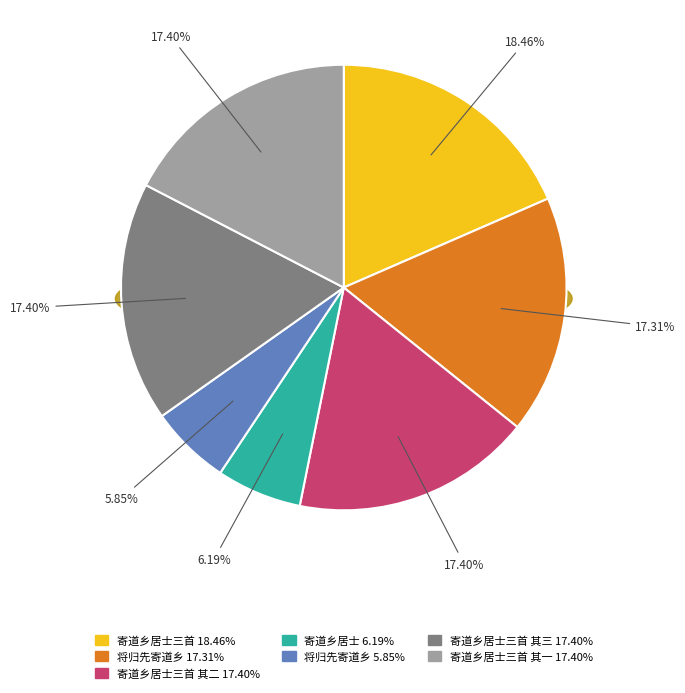

To the nearest percent, what is the average slice percentage?

14%